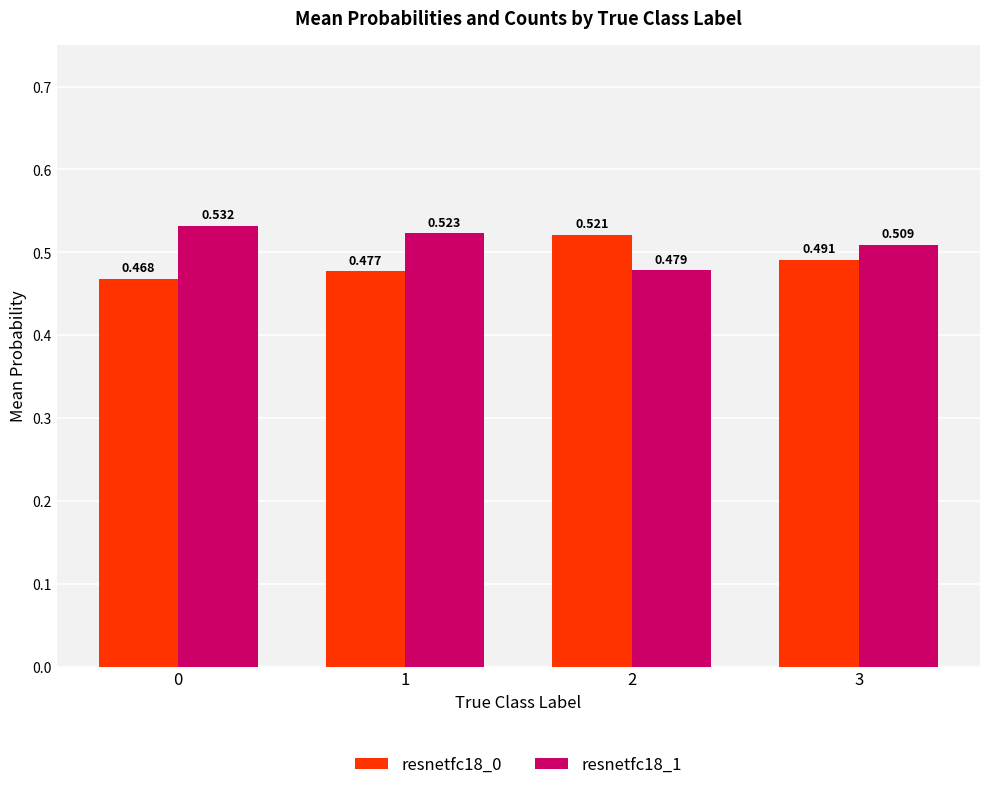

Is the value of resnetfc18_0 at 3 greater than the value of resnetfc18_1 at 1?

No